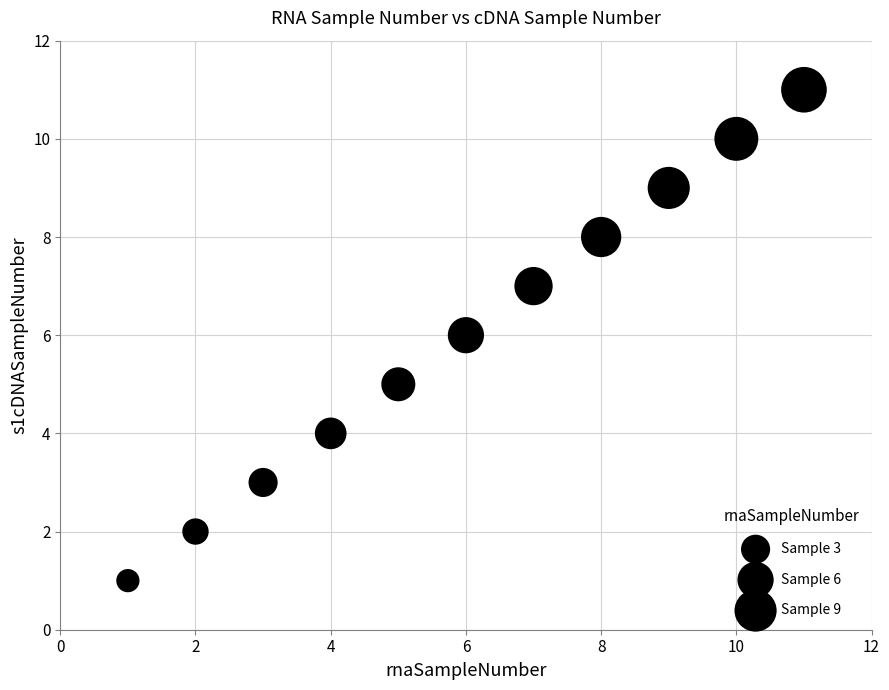

What is the range of Y values (max minus min)?

10